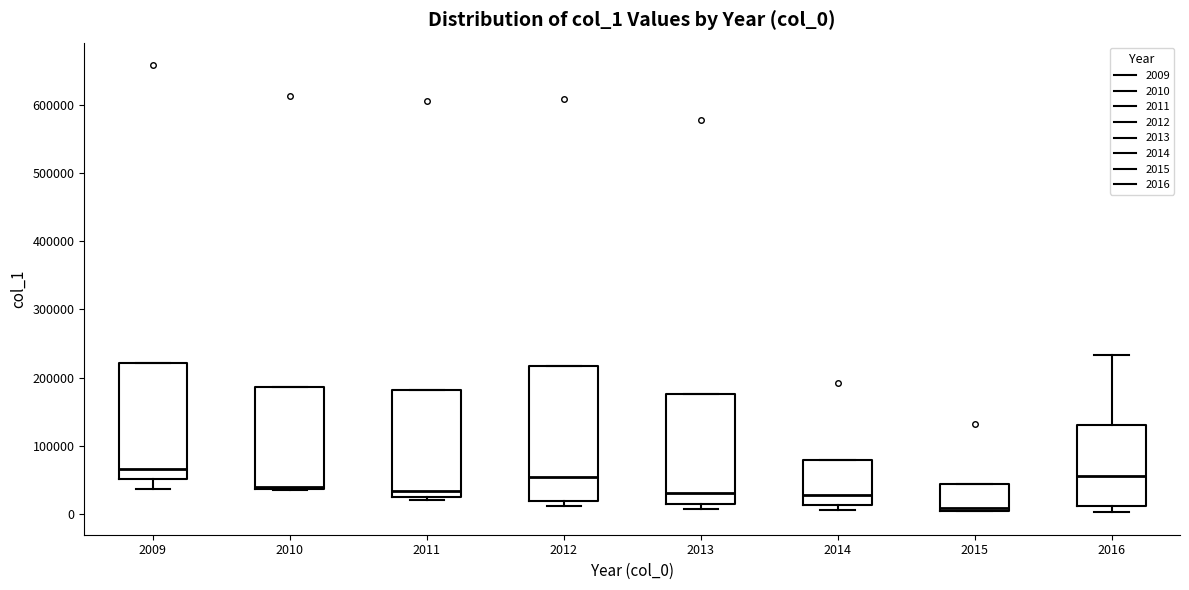

Reading left to right, transcribe this box plot: for each box, give where its median line is, the range the box spans, and where its two whiskers end, as read against the y-axis. The values are not printed on the chart, so give them approximately, as read against the axis.

2009: median 70000, box 50000 to 220000, whiskers 40000 to 220000
2010: median 40000 (just above the box's lower edge), box 40000 to 190000, whiskers 30000 to 190000
2011: median 30000 (just above the box's lower edge), box 30000 to 180000, whiskers 20000 to 180000
2012: median 50000, box 20000 to 220000, whiskers 10000 to 220000
2013: median 30000, box 10000 to 180000, whiskers 10000 (just below the box's lower edge) to 180000
2014: median 30000, box 10000 to 80000, whiskers 10000 (just below the box's lower edge) to 80000
2015: median 10000, box 0 to 40000, whiskers 0 to 40000
2016: median 60000, box 10000 to 130000, whiskers 0 to 230000